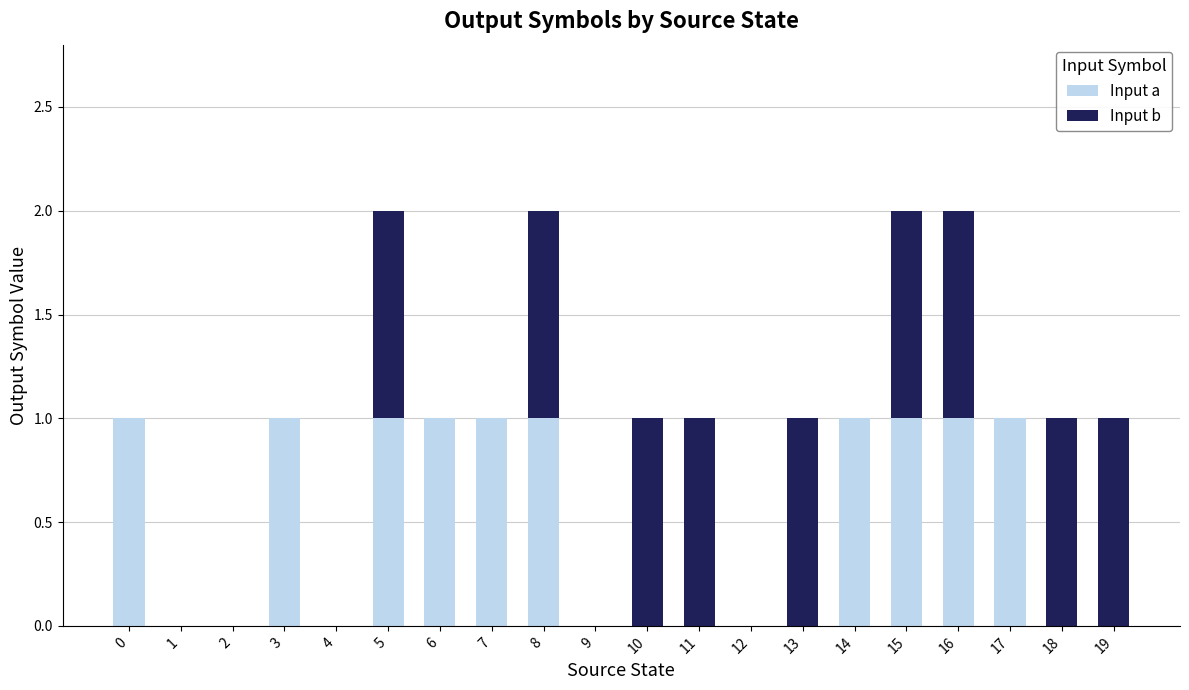

The value of Input a at 6 is 1. True or false?

True